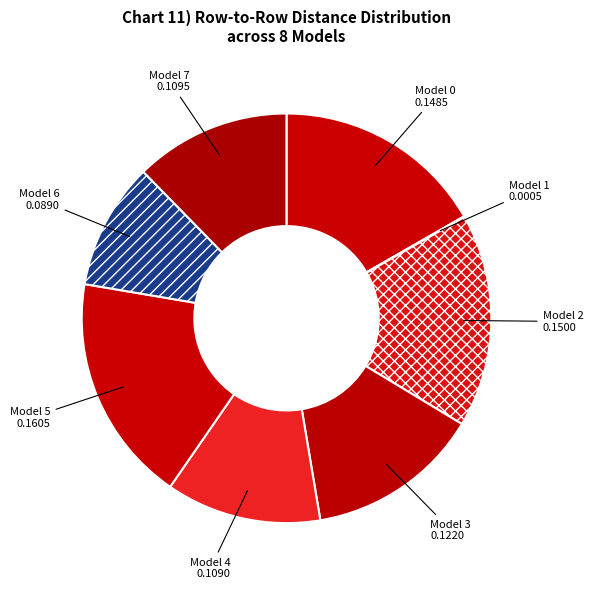

The Model 2 slice represents 17% of the pie. True or false?

True